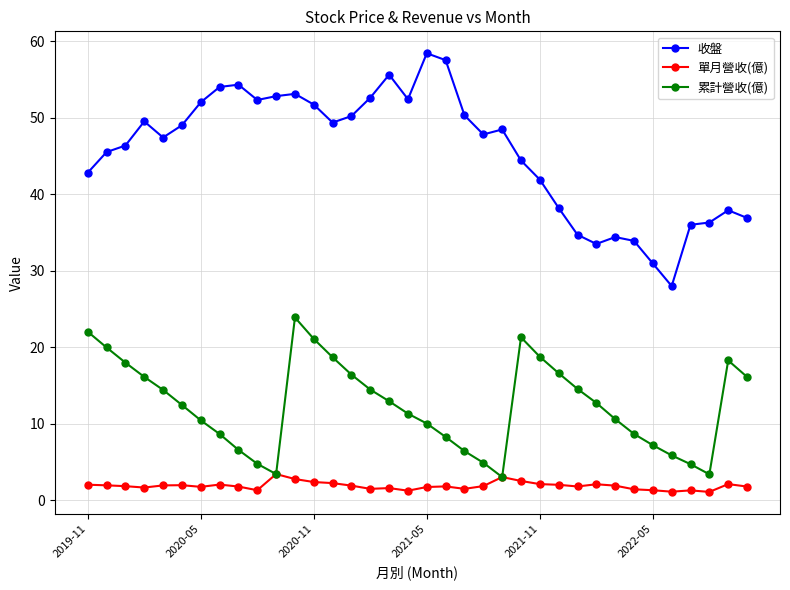

Which series has the widest spread of values?

收盤